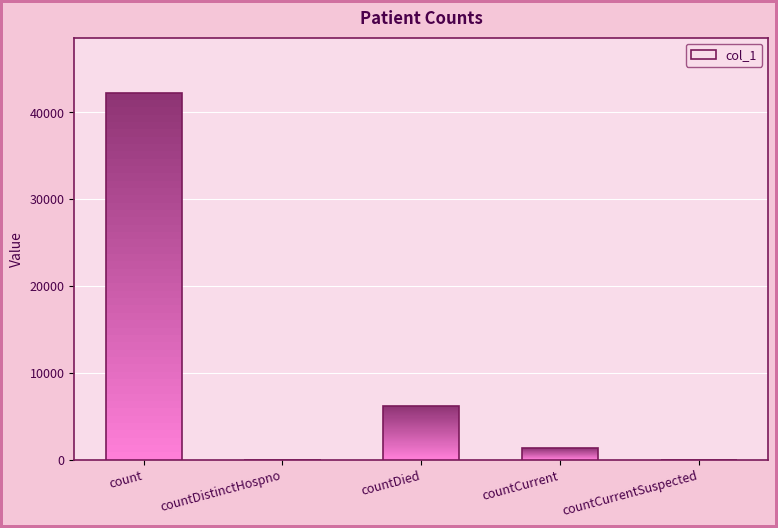

True or false: the data shows 0 at countCurrentSuspected.

True